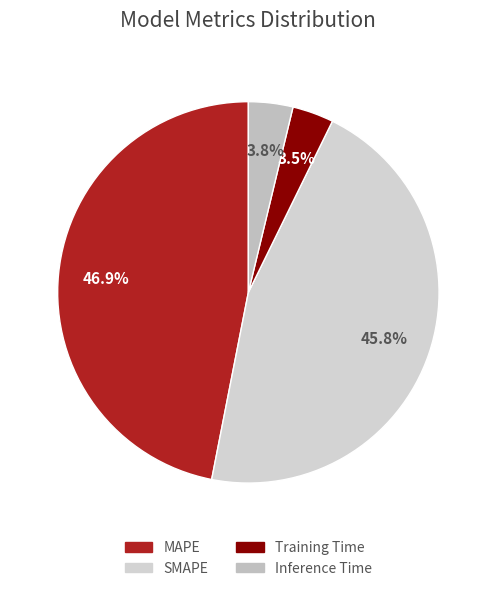

How many slices are in this pie chart?

4